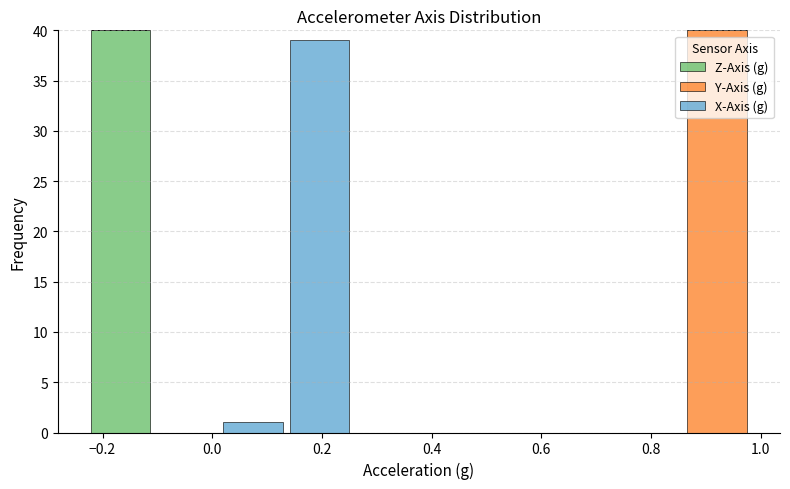

Reading left to right, transcribe this chart: for each stacked bar, give the range it covers on the x-axis and its total height. Neither the bar edges nor the heights are printed on the chart, so give them approximately, as read against the axes.

-0.22 to -0.10: 40
-0.10 to 0.02: 0
0.02 to 0.14: 1
0.14 to 0.26: 39
0.26 to 0.38: 0
0.38 to 0.50: 0
0.50 to 0.62: 0
0.62 to 0.74: 0
0.74 to 0.86: 0
0.86 to 0.98: 40